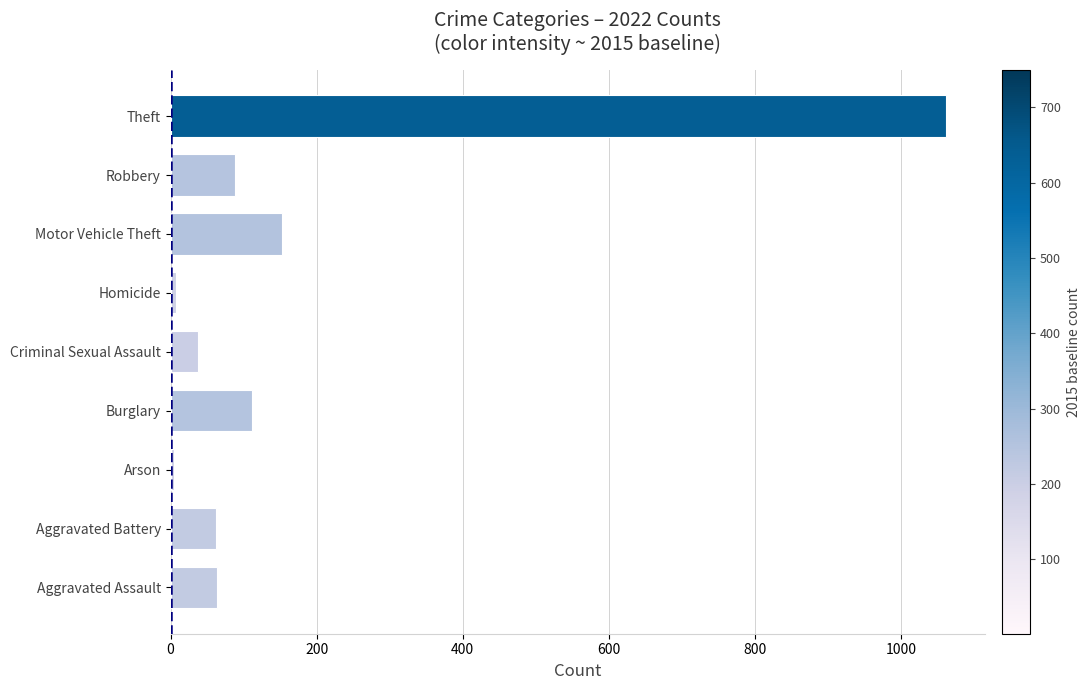

The chart shows a value of 62 at Aggravated Battery. True or false?

True